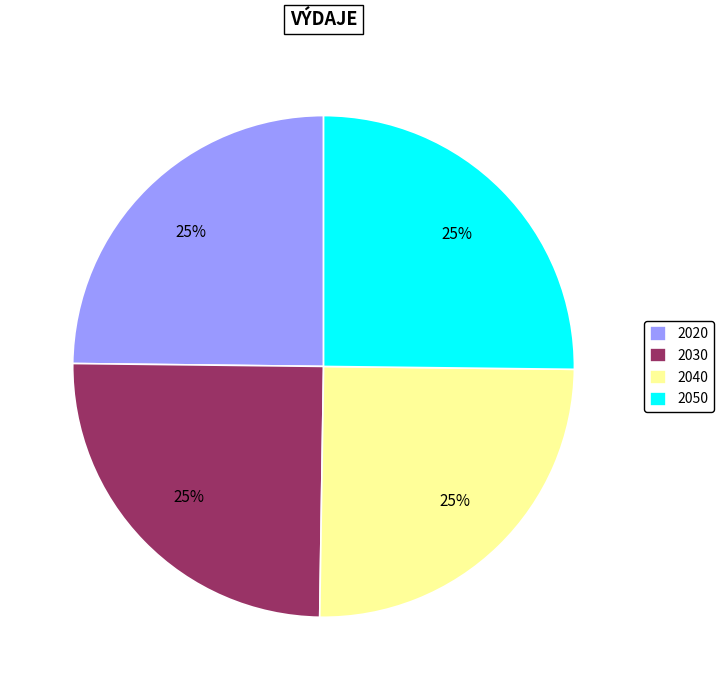

To the nearest percent, what percentage of the pie is 2050?

25%